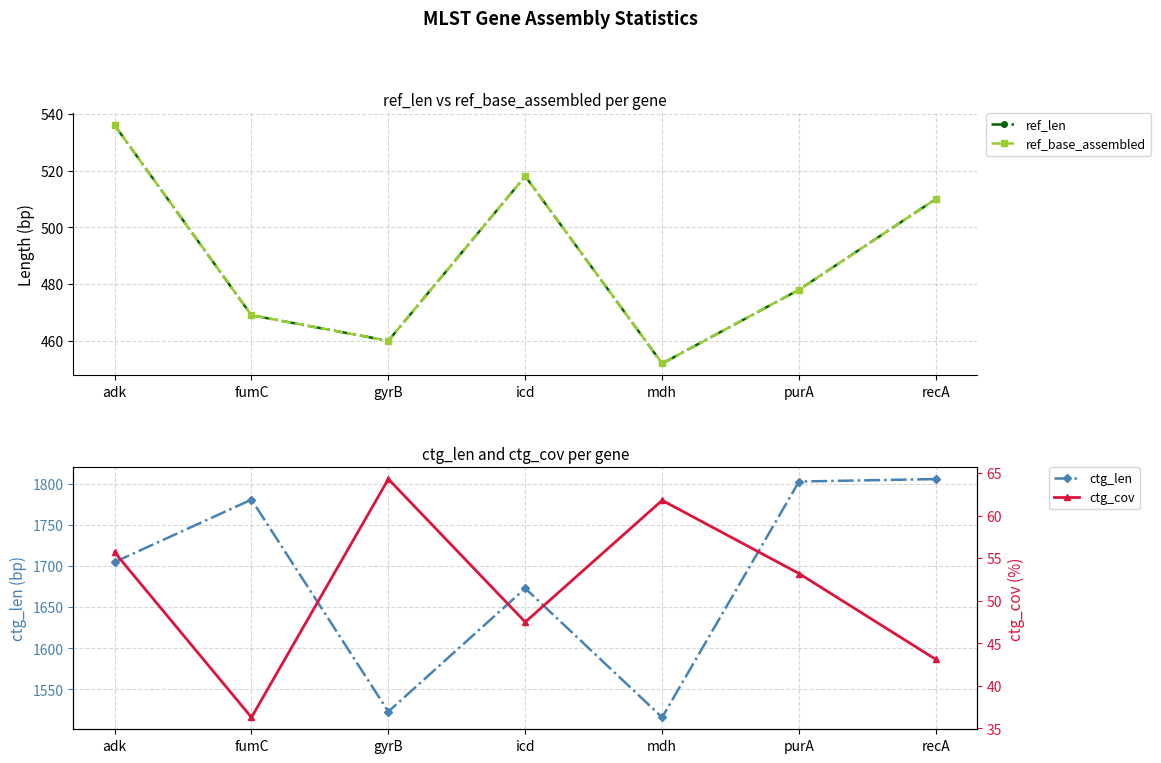

Which category has the lowest value across all series?

fumC